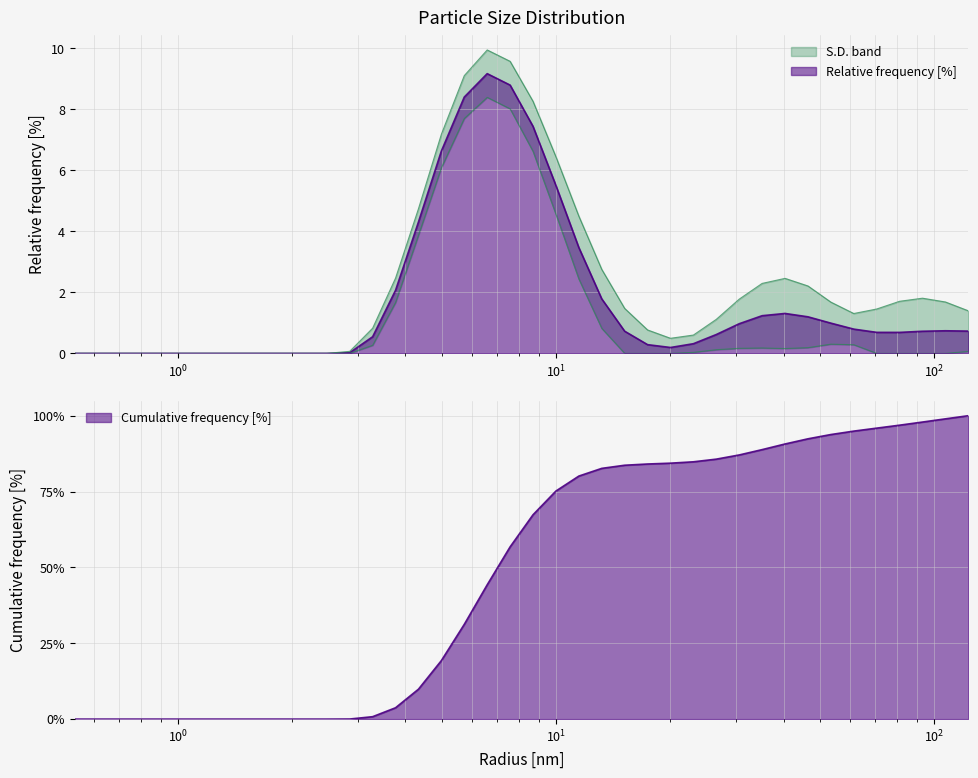

How many interior local peaks (higher than both neighbors) does the data have?

3